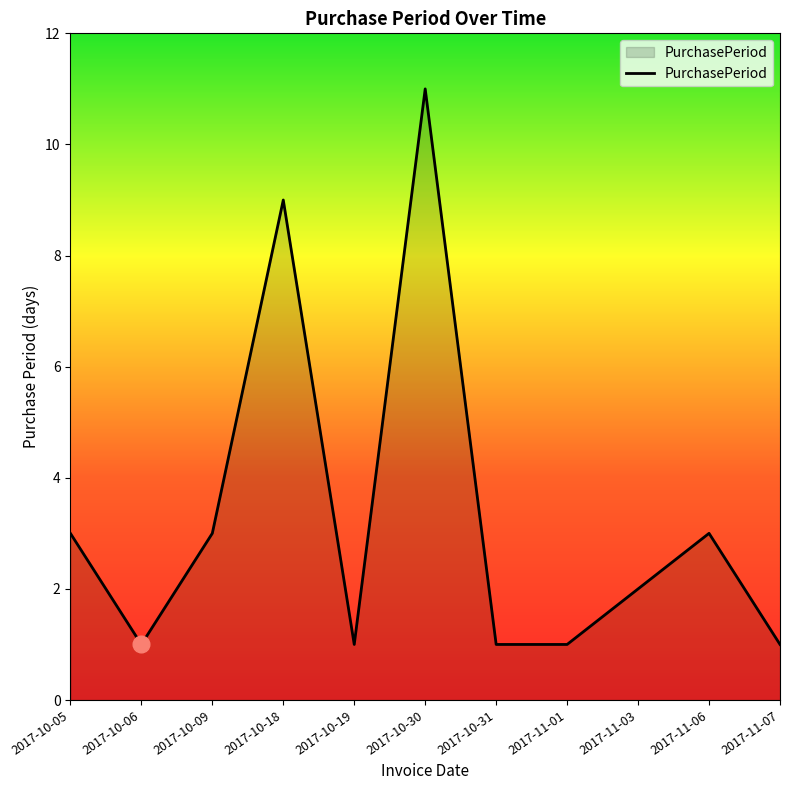

What is the sum of the values at 2017-11-03 and 2017-11-01?

3